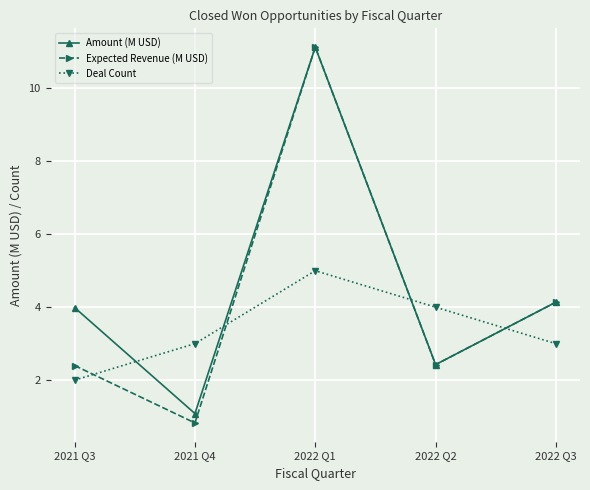

What is the difference between the second highest and minimum values in the Expected Revenue (M USD) series?

3.3